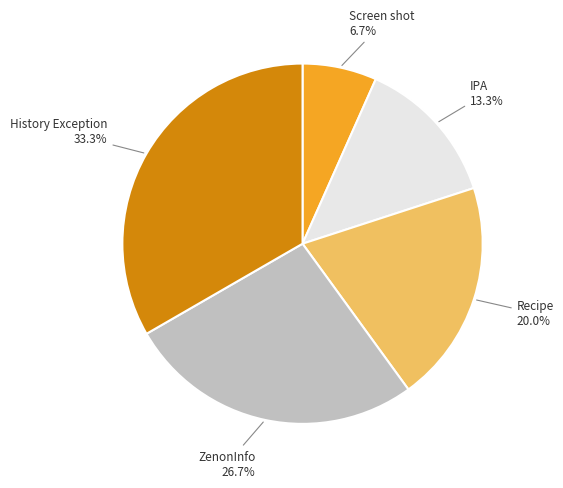

Which slice is the smallest?

Screen shot